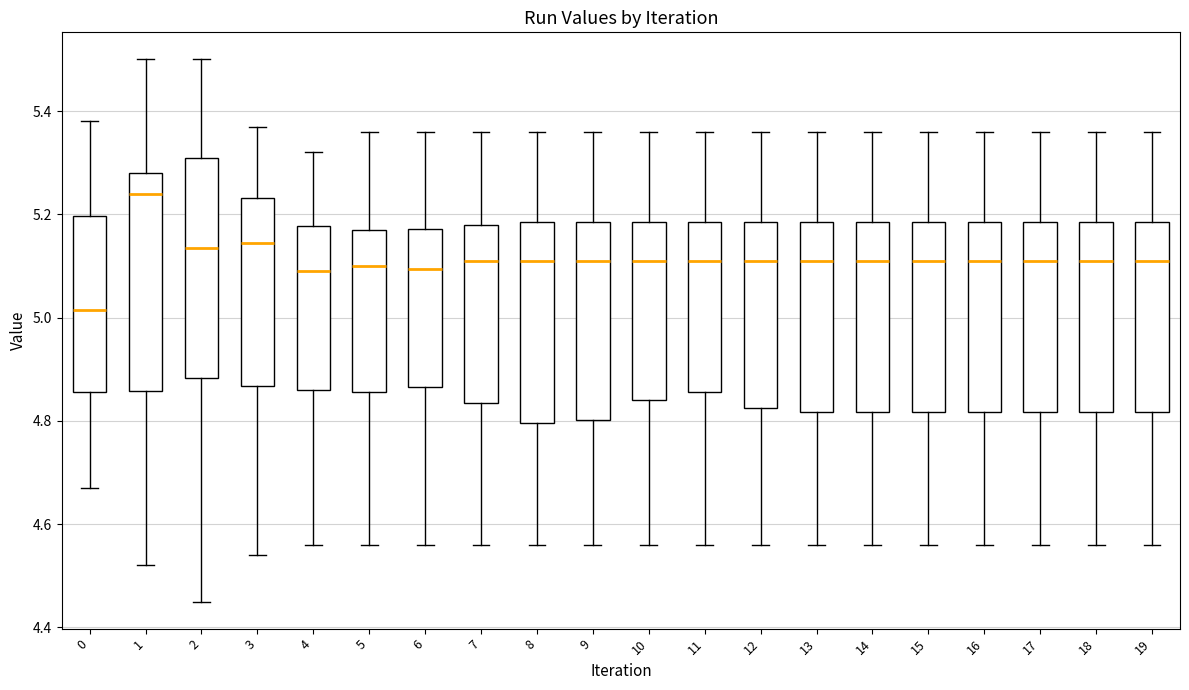

Reading left to right, transcribe this box plot: for each box, give where its median line is, the range the box spans, and where its two whiskers end, as read against the y-axis. The values are not printed on the chart, so give them approximately, as read against the axis.

0: median 5.02, box 4.86 to 5.20, whiskers 4.68 to 5.38
1: median 5.24, box 4.86 to 5.28, whiskers 4.52 to 5.50
2: median 5.14, box 4.88 to 5.32, whiskers 4.46 to 5.50
3: median 5.14, box 4.86 to 5.24, whiskers 4.54 to 5.38
4: median 5.10, box 4.86 to 5.18, whiskers 4.56 to 5.32
5: median 5.10, box 4.86 to 5.18, whiskers 4.56 to 5.36
6: median 5.10, box 4.86 to 5.18, whiskers 4.56 to 5.36
7: median 5.12, box 4.84 to 5.18, whiskers 4.56 to 5.36
8: median 5.12, box 4.80 to 5.18, whiskers 4.56 to 5.36
9: median 5.12, box 4.80 to 5.18, whiskers 4.56 to 5.36
10: median 5.12, box 4.84 to 5.18, whiskers 4.56 to 5.36
11: median 5.12, box 4.86 to 5.18, whiskers 4.56 to 5.36
12: median 5.12, box 4.82 to 5.18, whiskers 4.56 to 5.36
13: median 5.12, box 4.82 to 5.18, whiskers 4.56 to 5.36
14: median 5.12, box 4.82 to 5.18, whiskers 4.56 to 5.36
15: median 5.12, box 4.82 to 5.18, whiskers 4.56 to 5.36
16: median 5.12, box 4.82 to 5.18, whiskers 4.56 to 5.36
17: median 5.12, box 4.82 to 5.18, whiskers 4.56 to 5.36
18: median 5.12, box 4.82 to 5.18, whiskers 4.56 to 5.36
19: median 5.12, box 4.82 to 5.18, whiskers 4.56 to 5.36